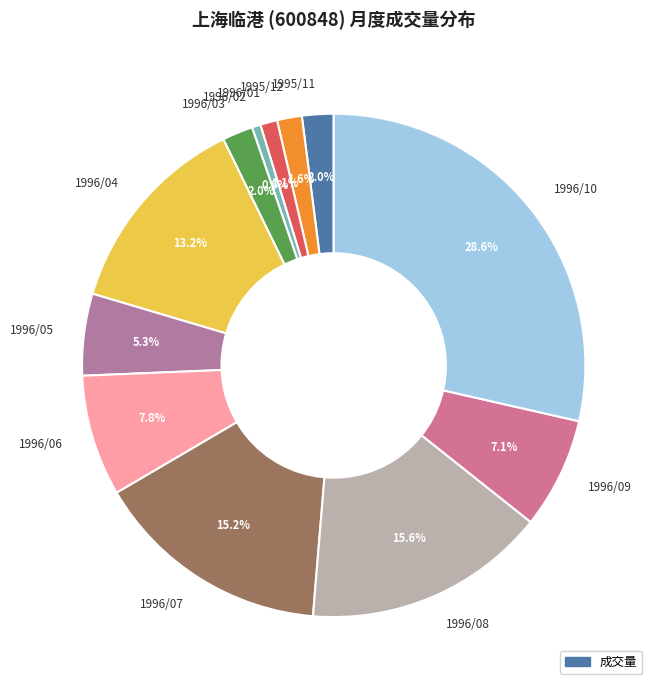

Approximately how many times larger is the value at 1995/12 compared to 1996/01?

1.5